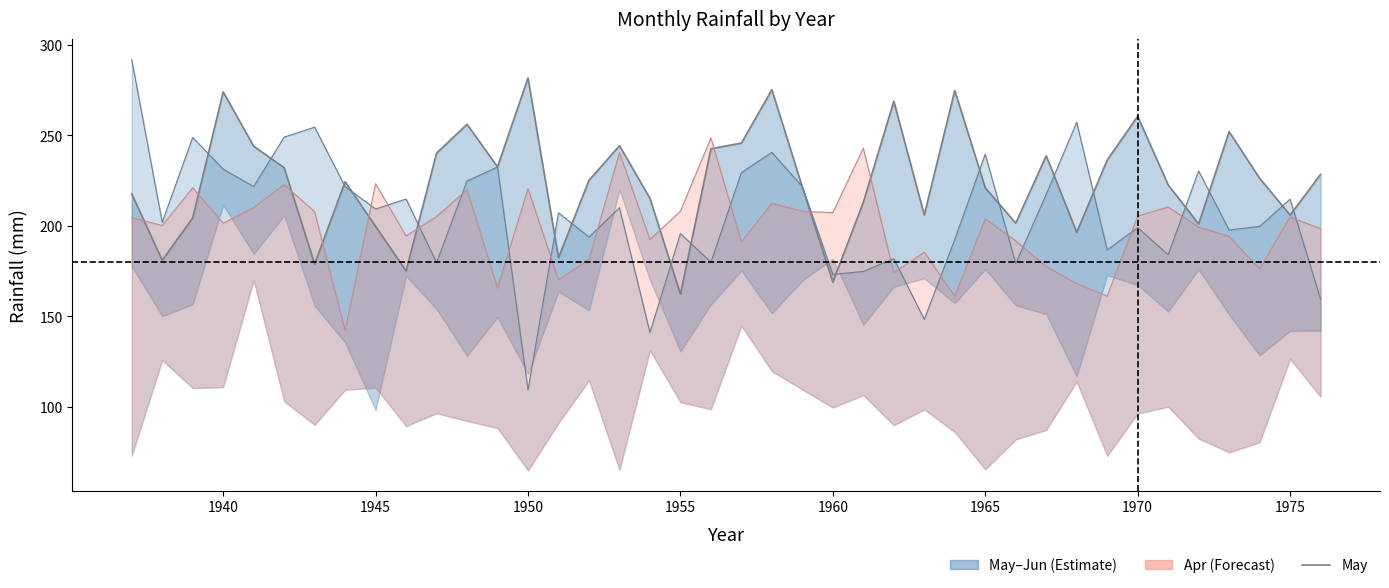

What is the average value of the May series?

224.5